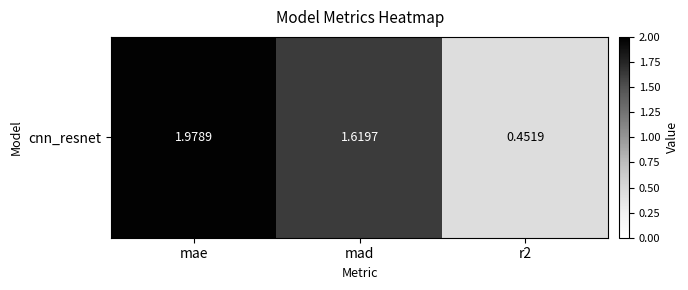

What is the smallest value displayed?

0.5